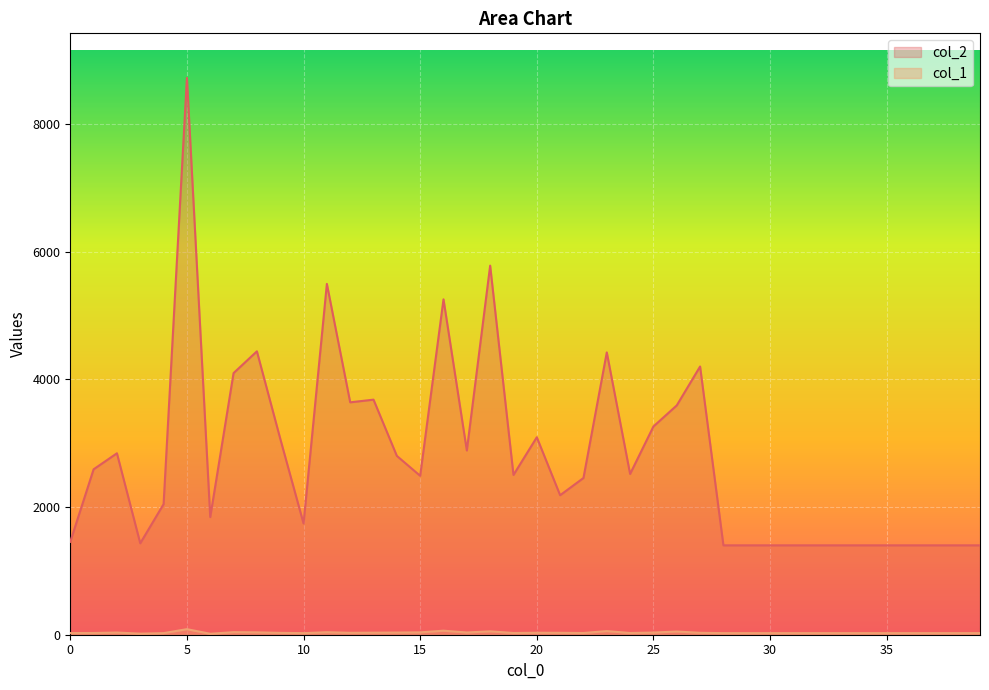

What is the smallest value displayed?

15